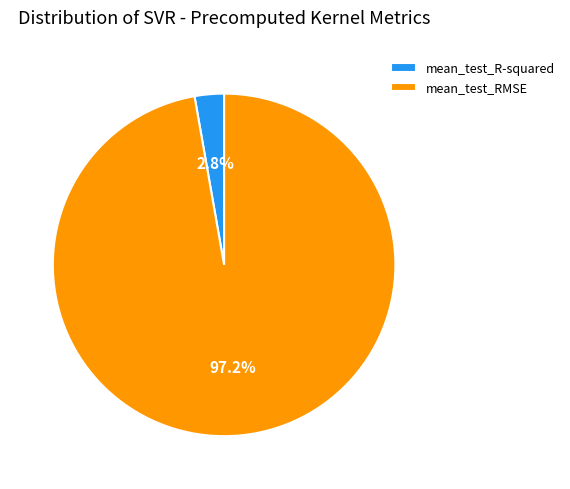

Rank the categories by value from highest to lowest.

mean_test_RMSE, mean_test_R-squared